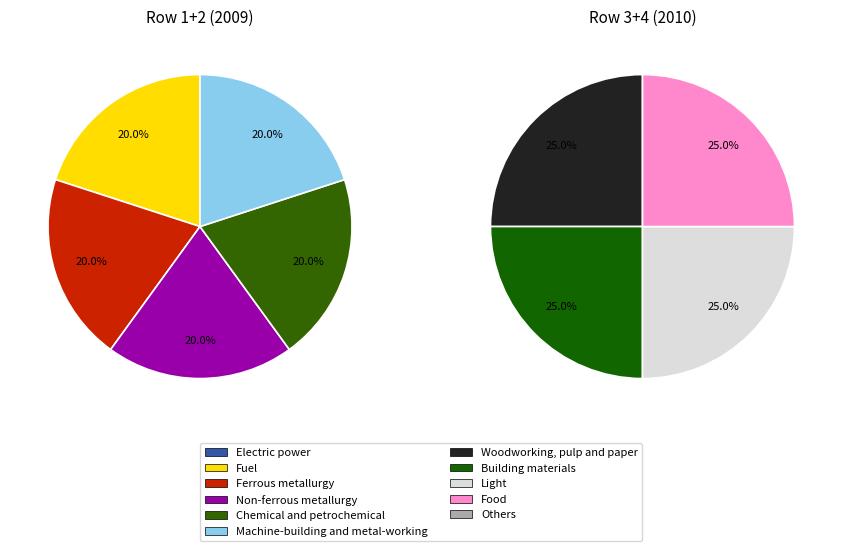

Combined, do 7 and 4 account for over 50%?

No